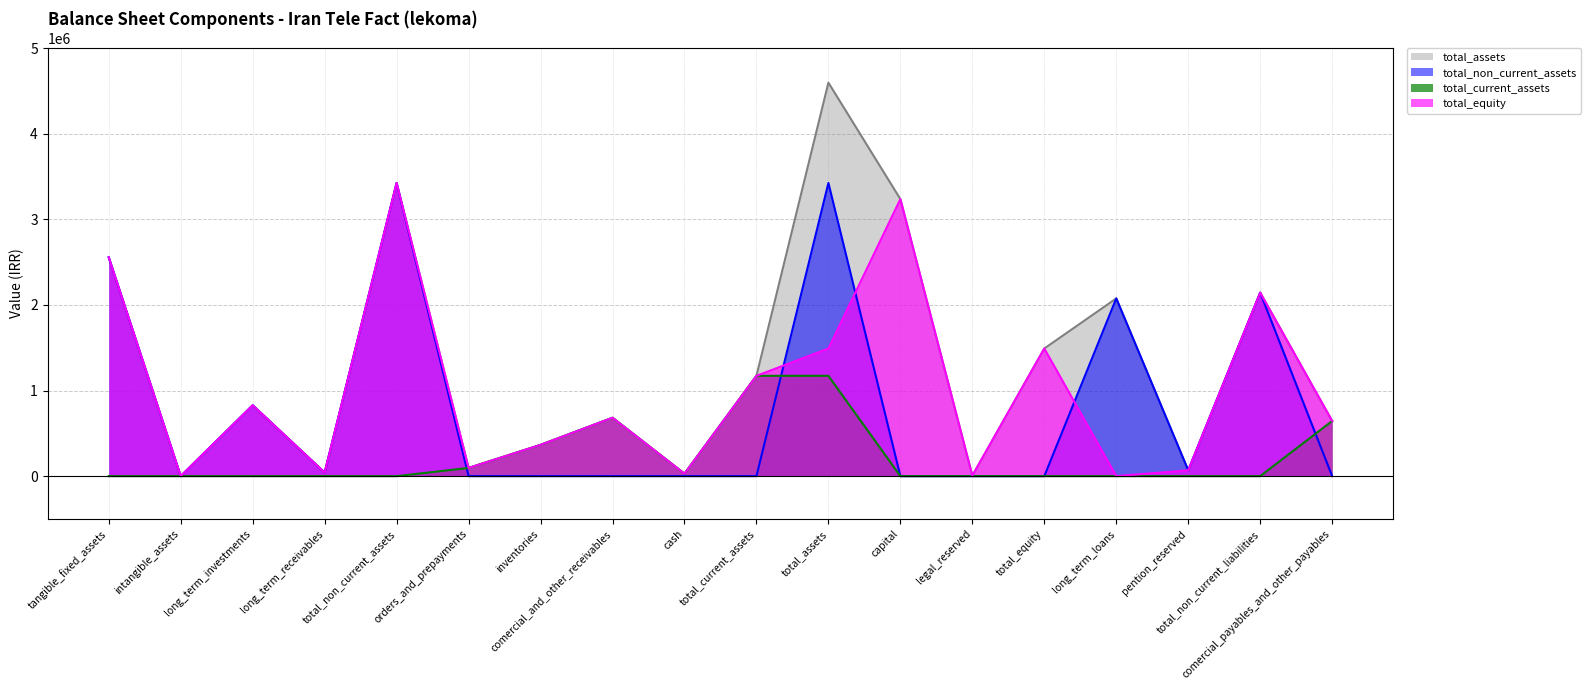

List the series in order of their overall mean, lowest first.

total_current_assets, total_non_current_assets, total_equity, total_assets